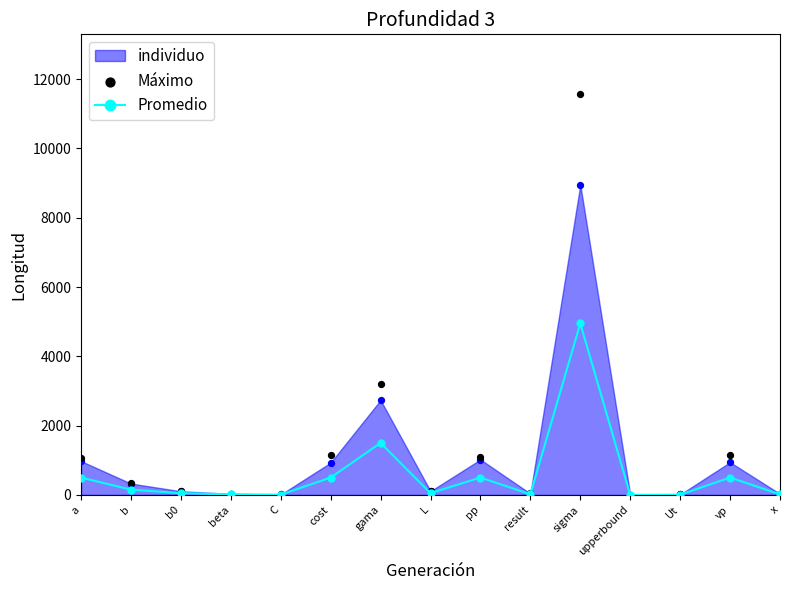

Which series has the largest total across all categories?

Máximo